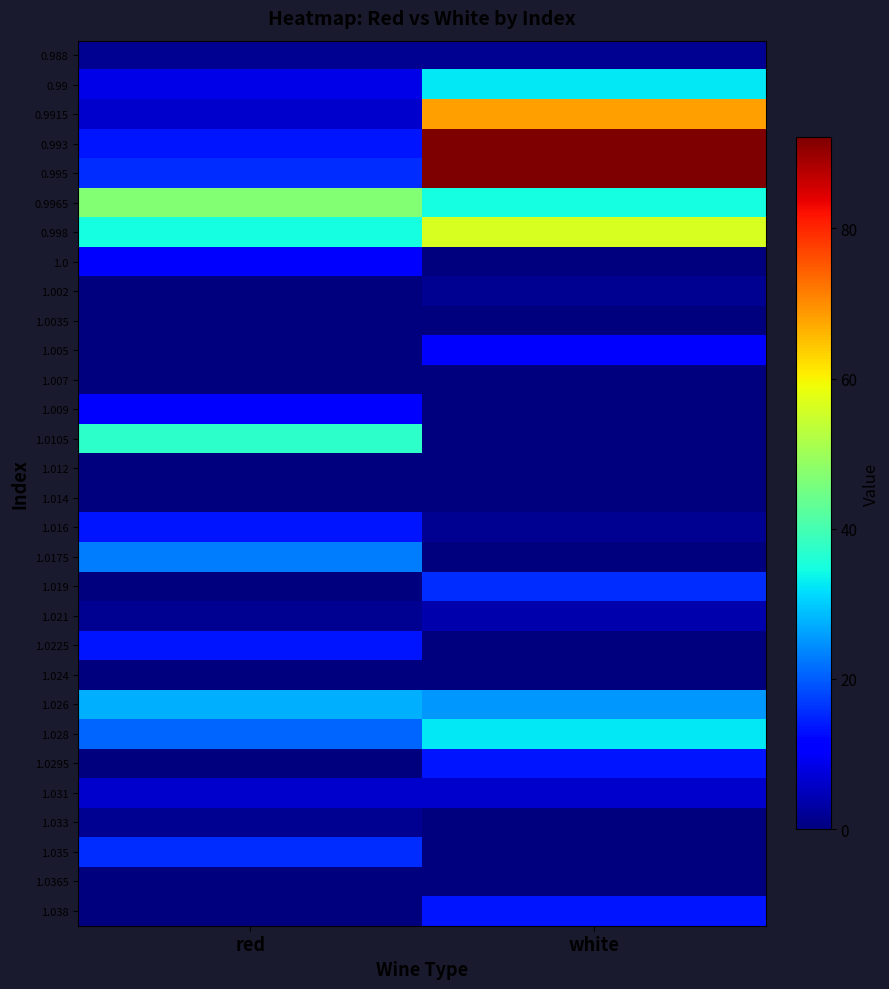

What is the greatest value displayed?

92.1